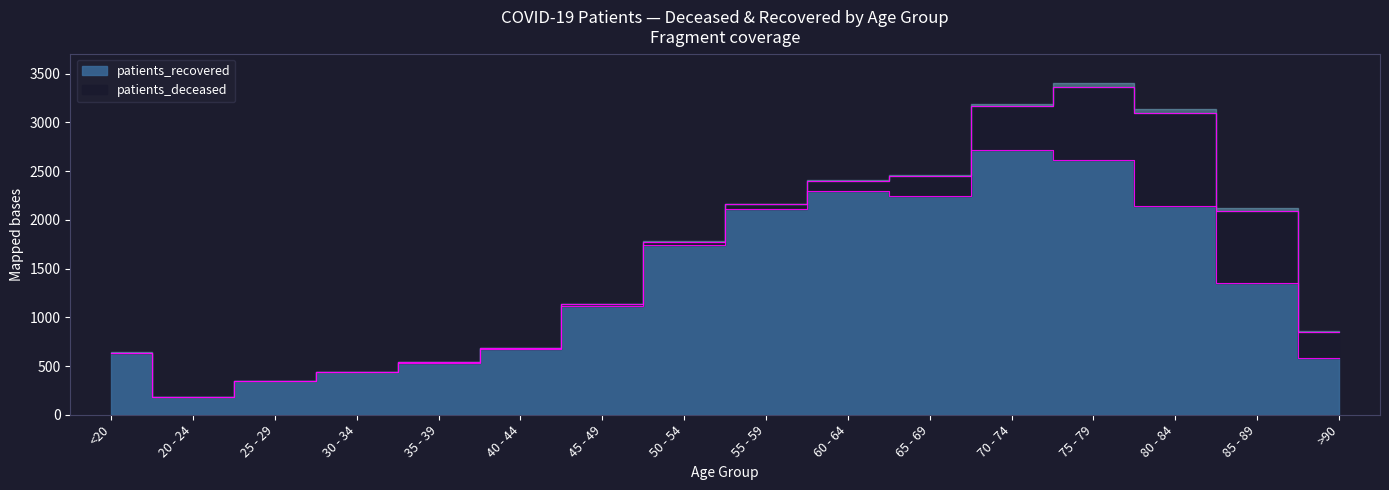

What is the change in value from 35 - 39 to 75 - 79?

+2078